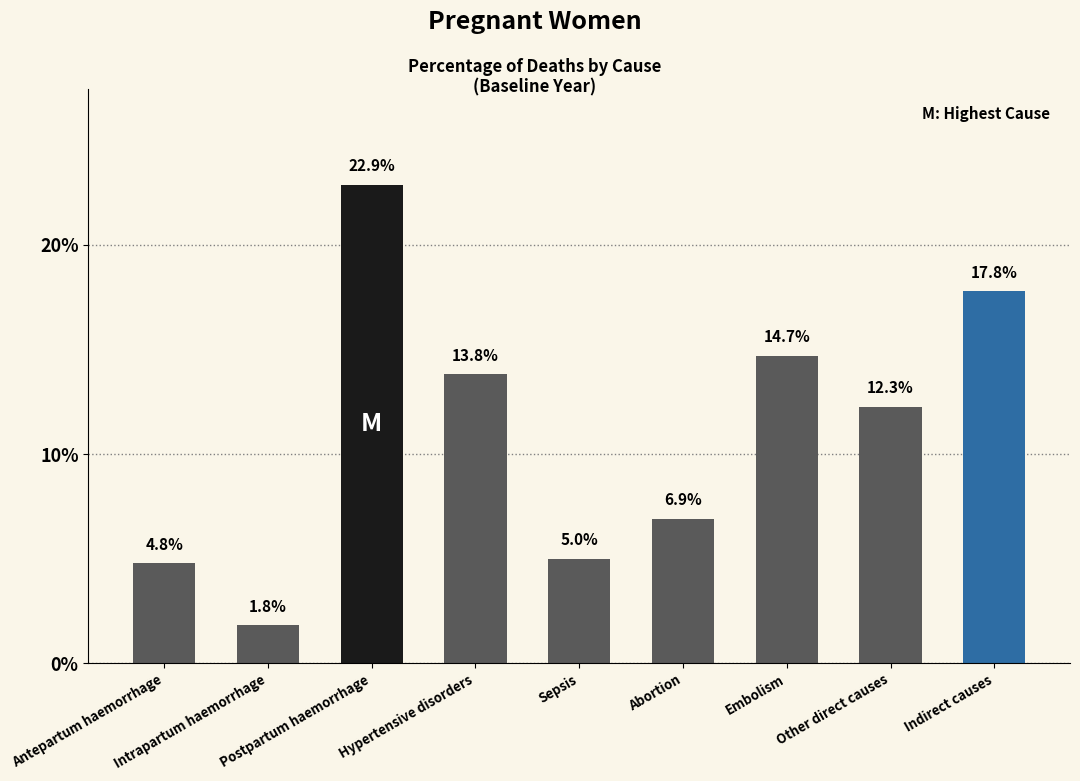

What position from the right is Sepsis?

5